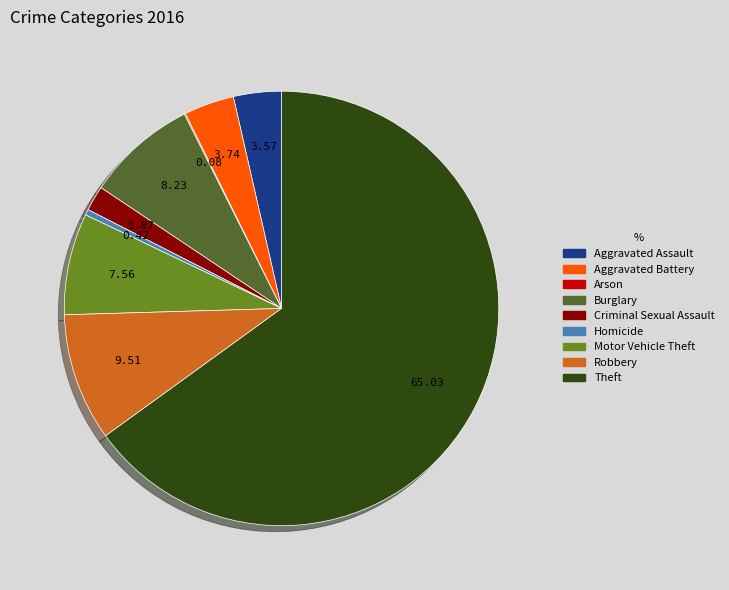

Is the sum of Theft and Aggravated Assault greater than half?

Yes